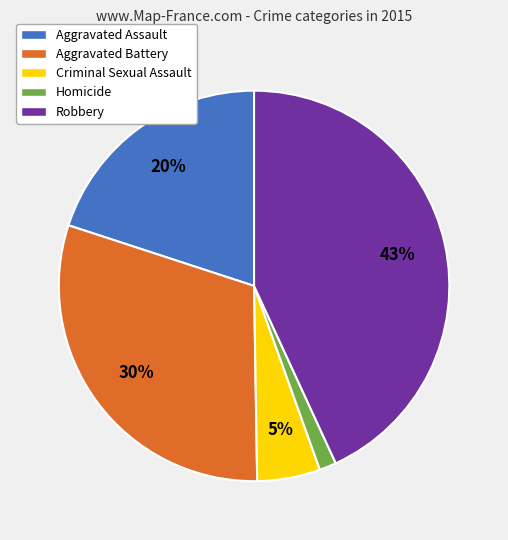

To the nearest percent, what portion does Aggravated Battery represent?

30%